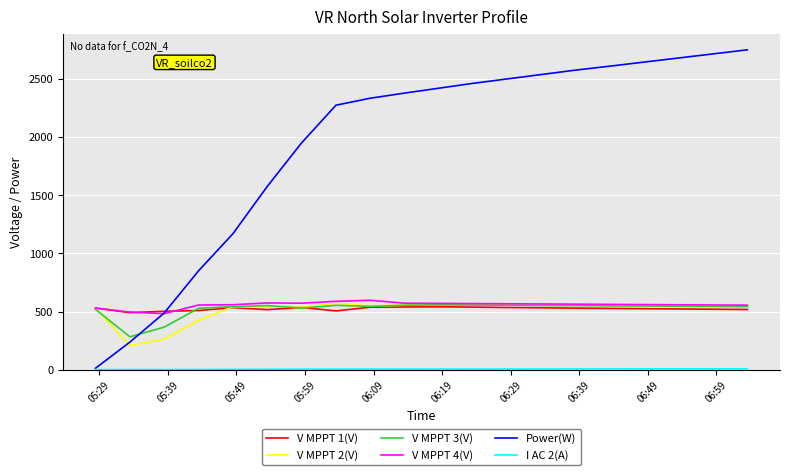

Which series has the largest range (max minus min)?

Power(W)